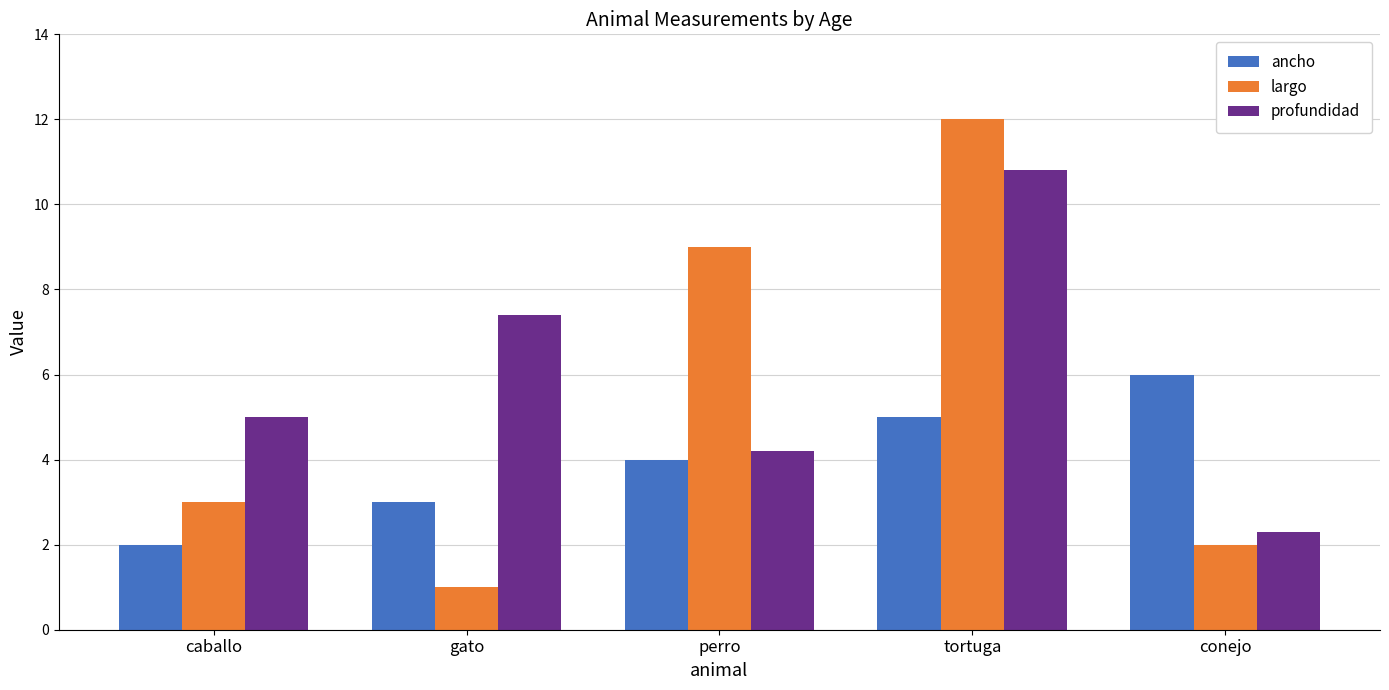

What is the highest value of the ancho series?

6.0